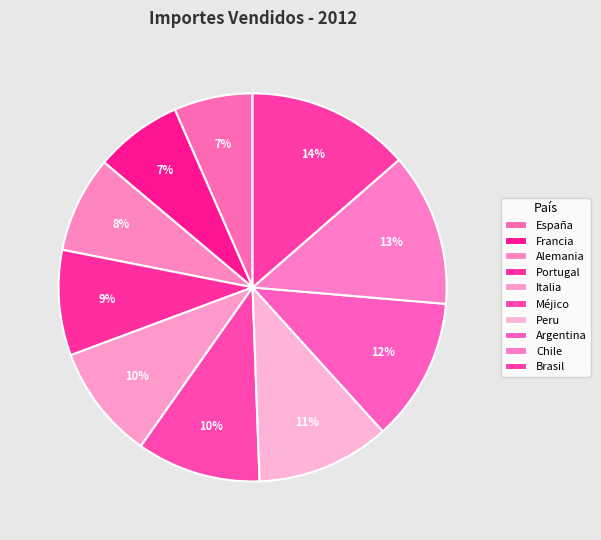

Is it true that Alemania is 1% of the pie?

False